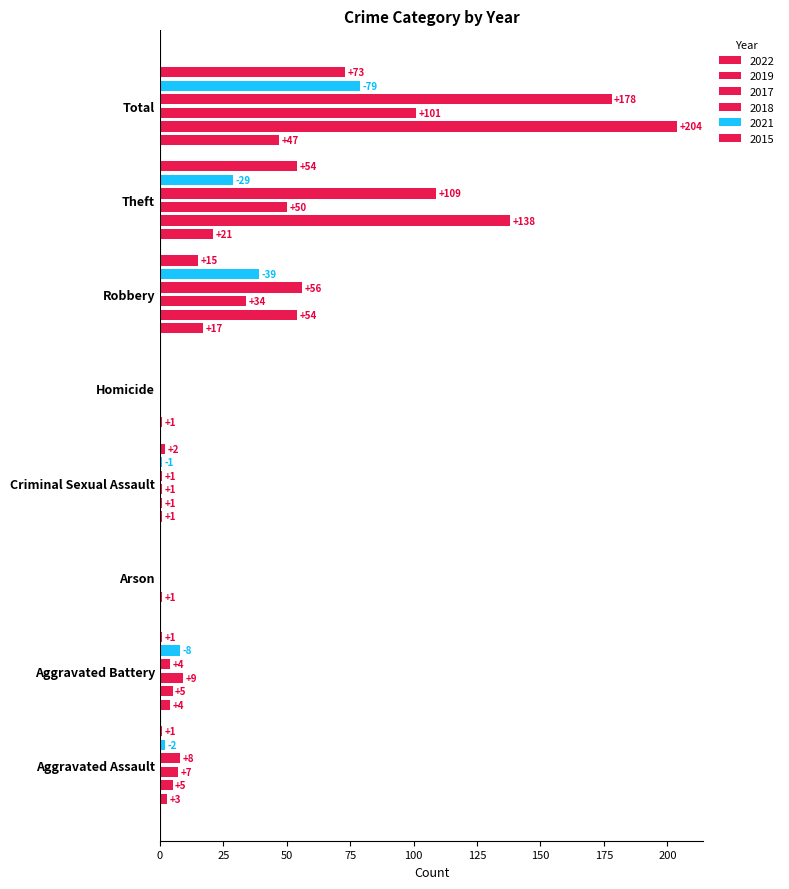

Which category has the highest value across all series?

Total